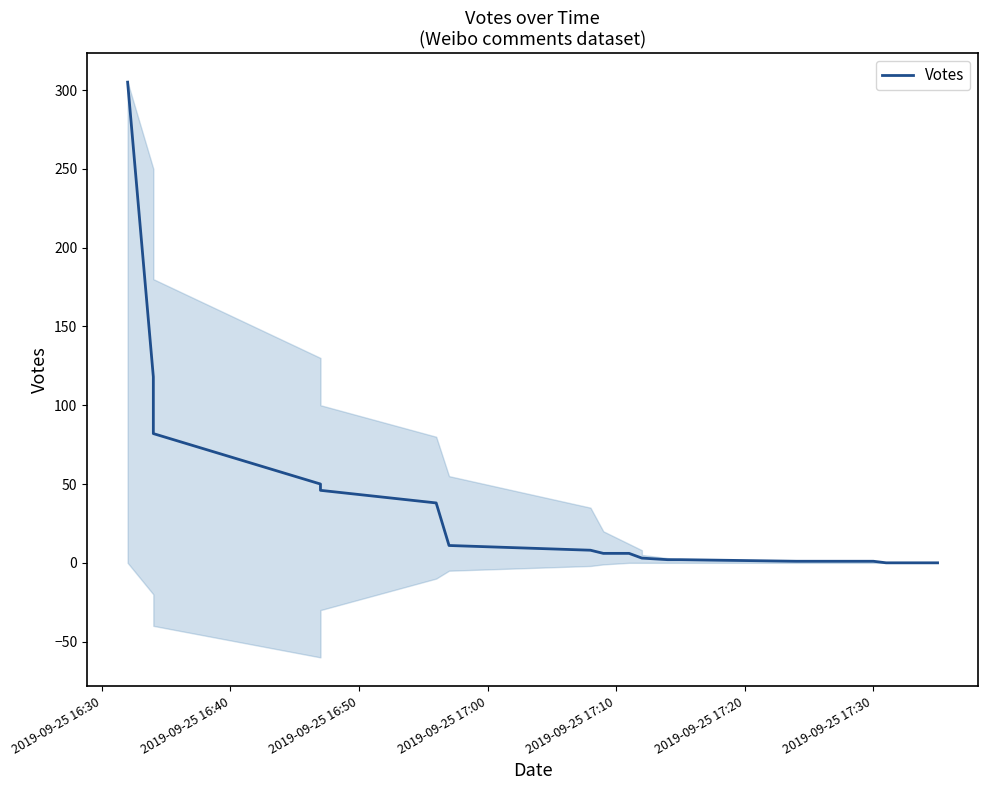

Reading left to right, list all the values displayed in this chart.

305	118	82	50	46	38	11	8	6	6	3	3	2	2	1	1	1	1	0	0